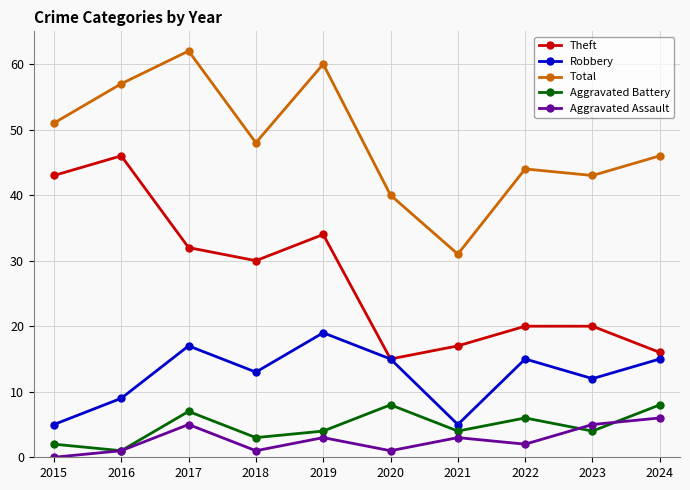

Reading right to left, extract all data points from this chart.

Theft: 2024=16	2023=20	2022=20	2021=17	2020=15	2019=34	2018=30	2017=32	2016=46	2015=43
Robbery: 2024=15	2023=12	2022=15	2021=5	2020=15	2019=19	2018=13	2017=17	2016=9	2015=5
Total: 2024=46	2023=43	2022=44	2021=31	2020=40	2019=60	2018=48	2017=62	2016=57	2015=51
Aggravated Battery: 2024=8	2023=4	2022=6	2021=4	2020=8	2019=4	2018=3	2017=7	2016=1	2015=2
Aggravated Assault: 2024=6	2023=5	2022=2	2021=3	2020=1	2019=3	2018=1	2017=5	2016=1	2015=0